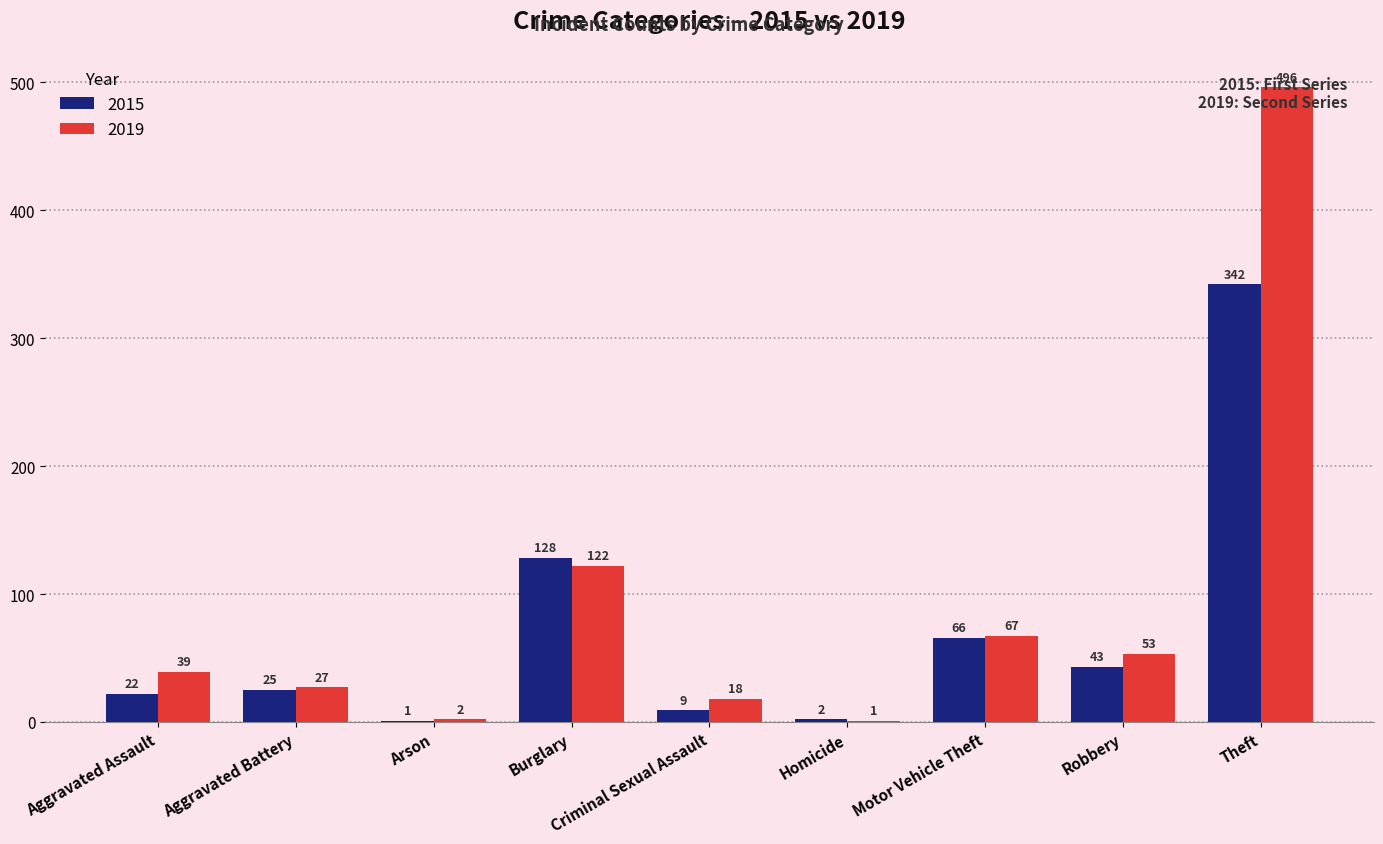

What are all the series names shown in the legend?

2015, 2019